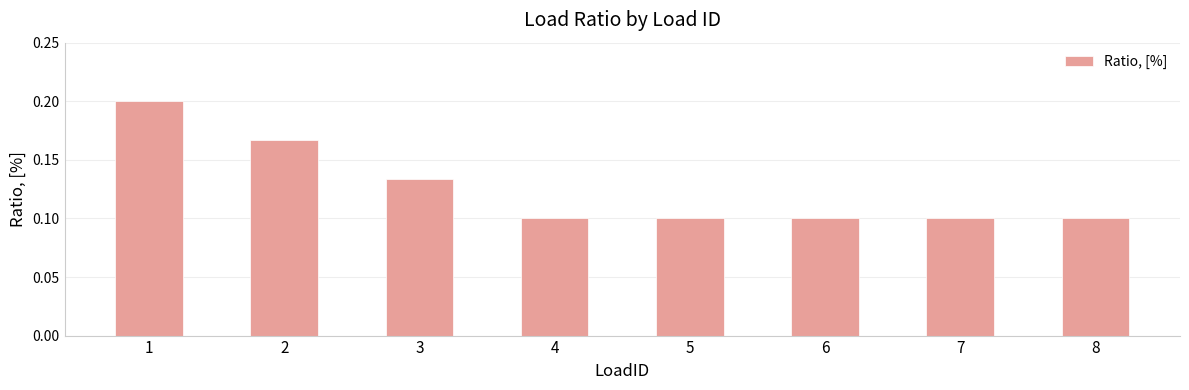

Which has a higher value, 8 or 1?

1